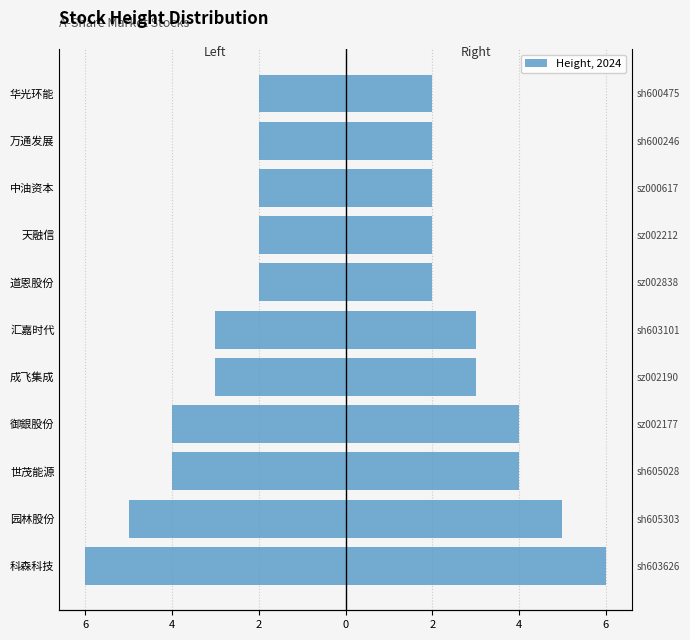

Reading right to left, what are all the values shown in this chart?

Height (left): -2	-2	-2	-2	-2	-3	-3	-4	-4	-5	-6
Height (right): 2	2	2	2	2	3	3	4	4	5	6